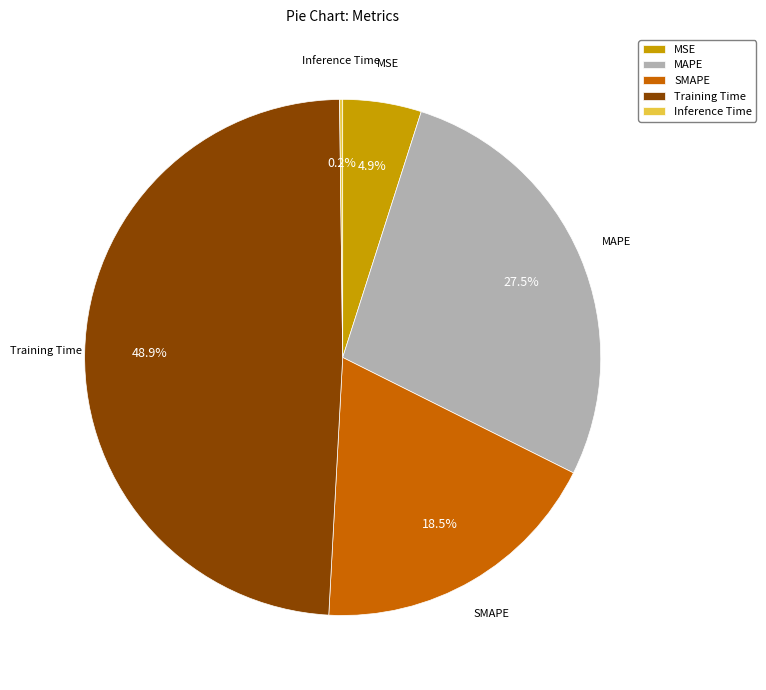

Approximately how many times larger is the value at SMAPE compared to Training Time?

0.4